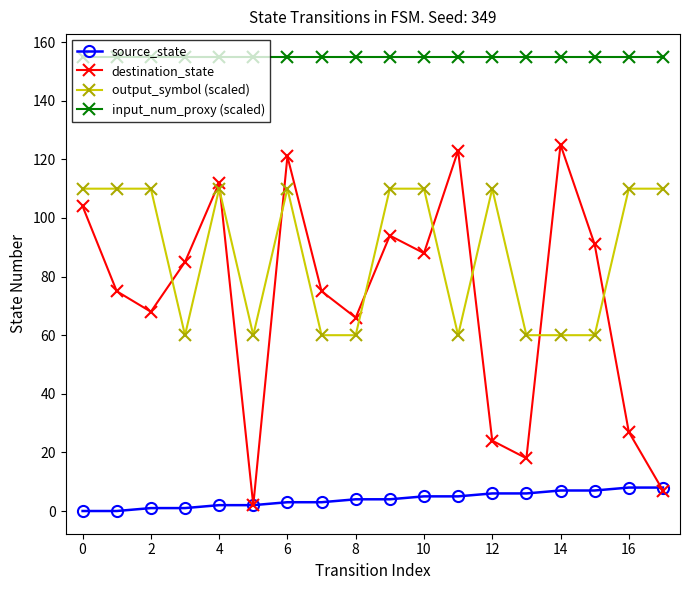

What is the greatest value displayed?

155